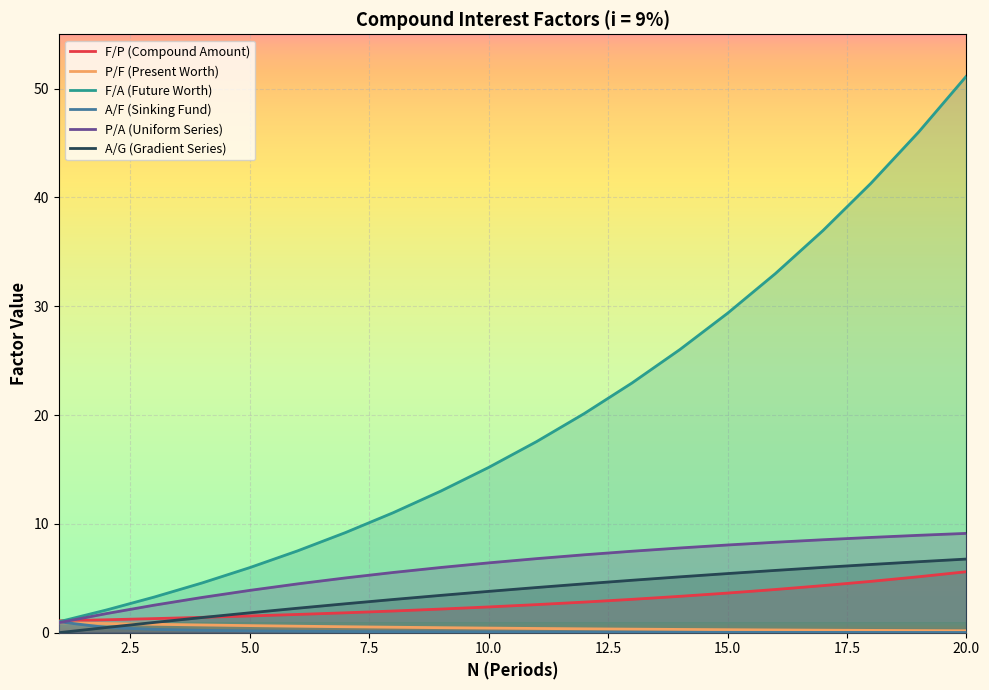

The value of F/P (Compound Amount) at 9 is 0.9. True or false?

False